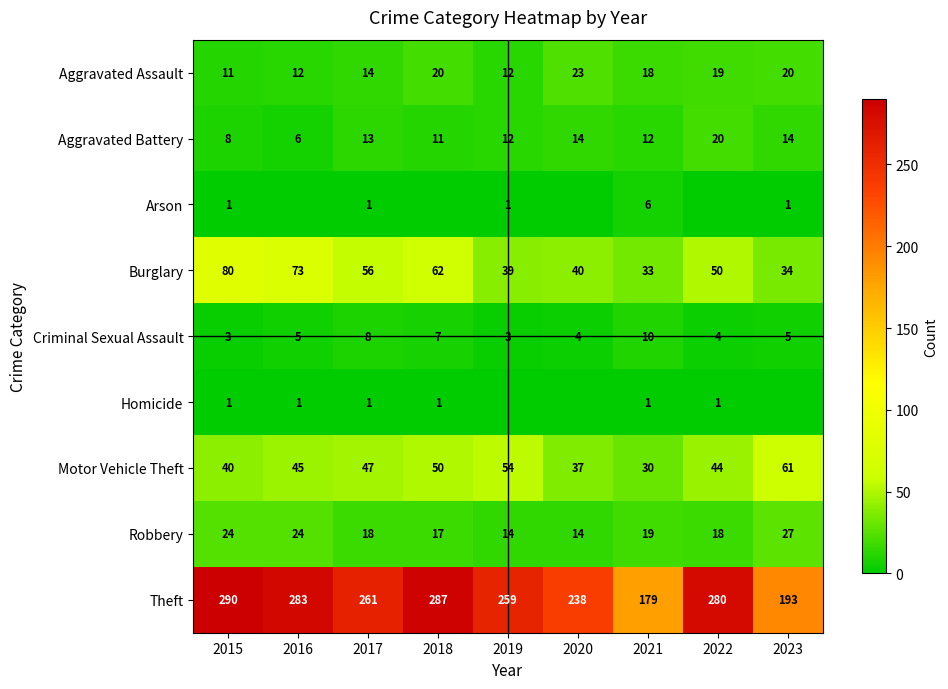

Is the value of Motor Vehicle Theft at 2019 greater than the value of Arson at 2021?

Yes